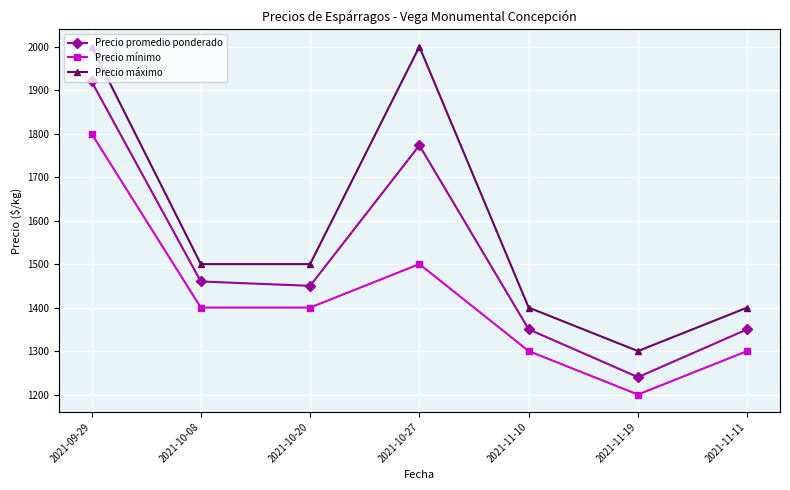

Is it true that Precio máximo equals 2112 at 2021-11-11?

False